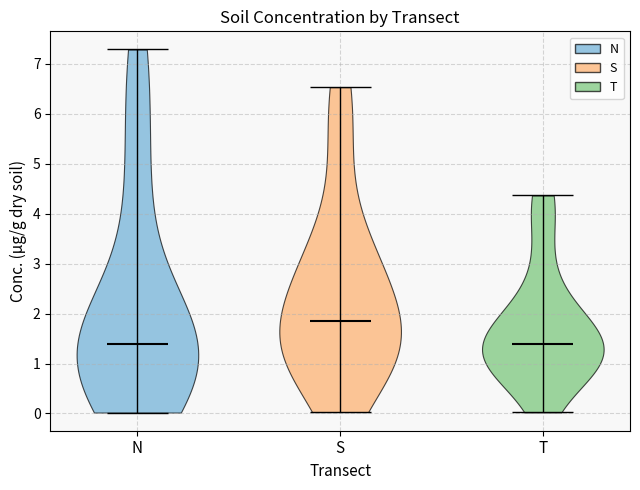

Where does the median line of the violin for T sit on the y-axis? The values are not printed on the chart, so give them approximately, as read against the axis.

1.4